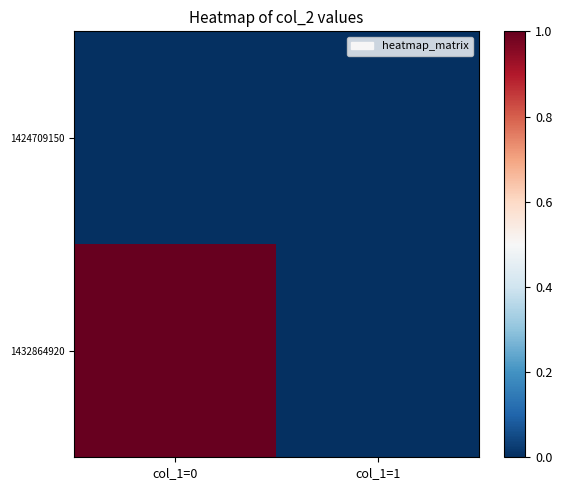

Rank the series by their average value, from lowest to highest.

1424709150, 1432864920